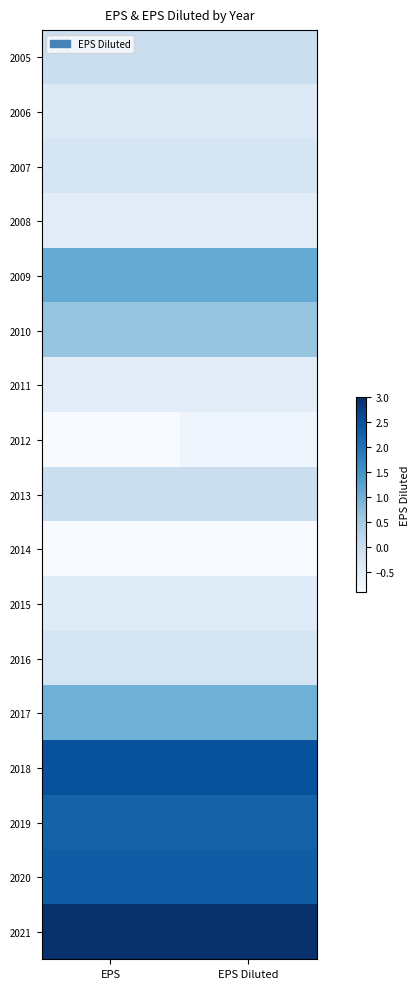

What is the spread (max minus min) of values at EPS Diluted?

3.9